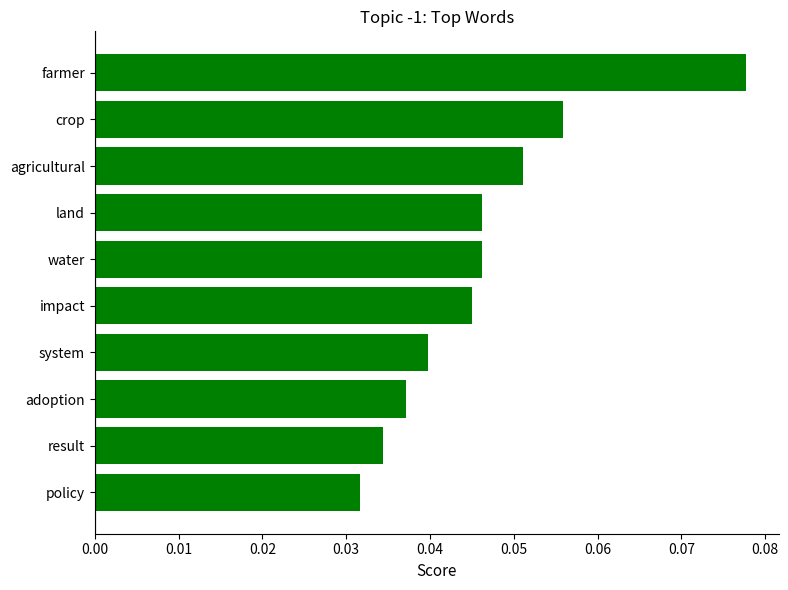

At which label is the value closest to 0?

policy